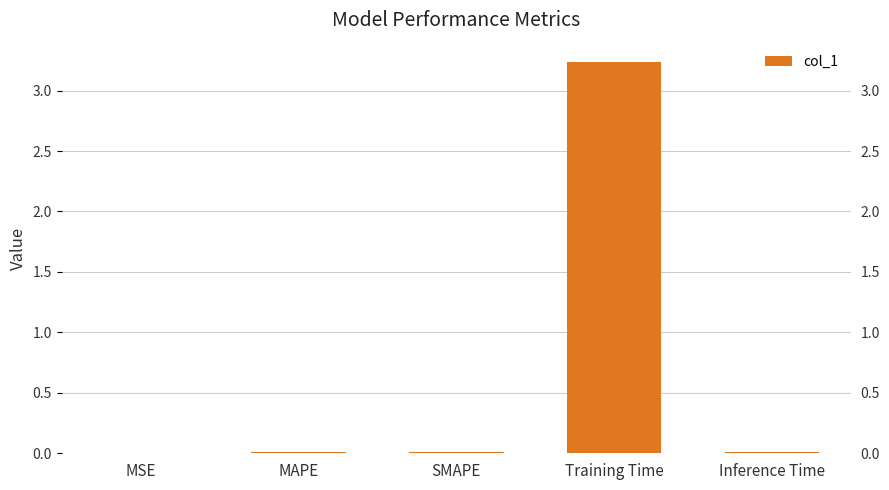

Where is the data nearest to the value 1?

SMAPE